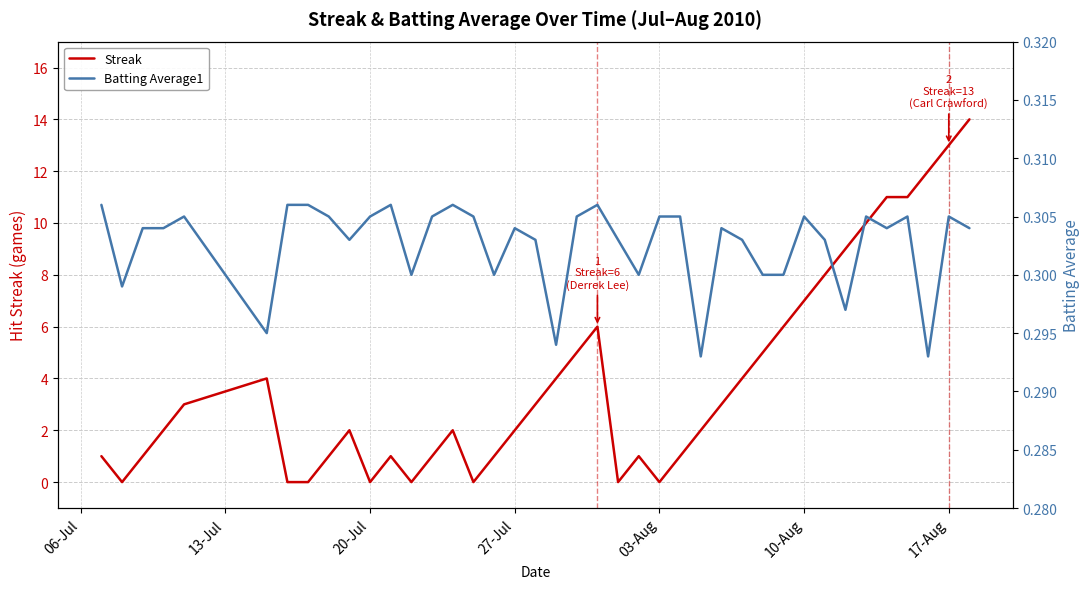

The value of Streak at 20-Jul is -6. True or false?

False